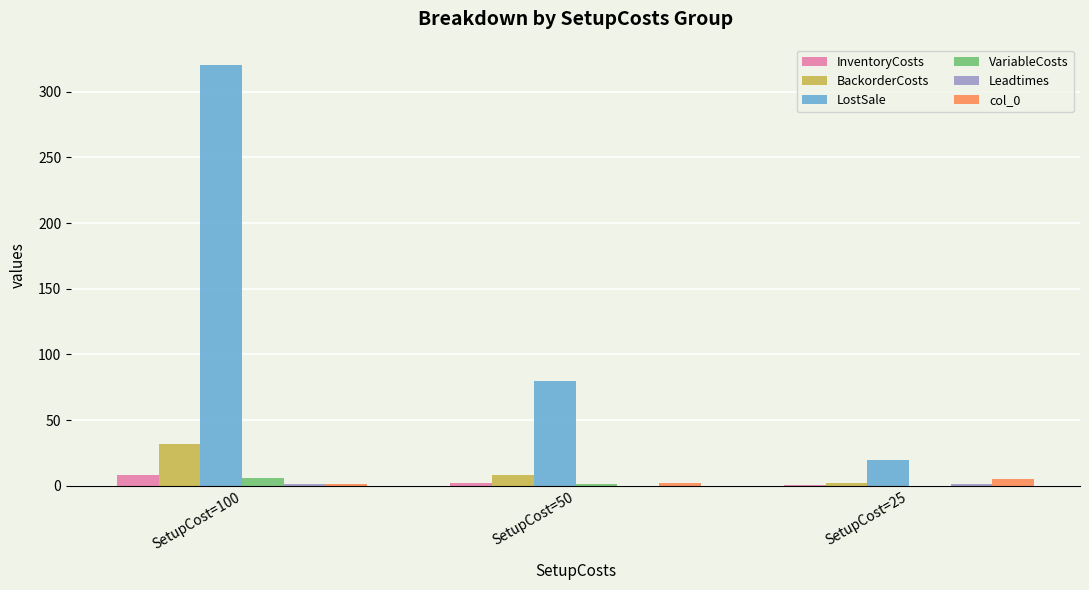

Where does the InventoryCosts series first go above 2?

SetupCost=100